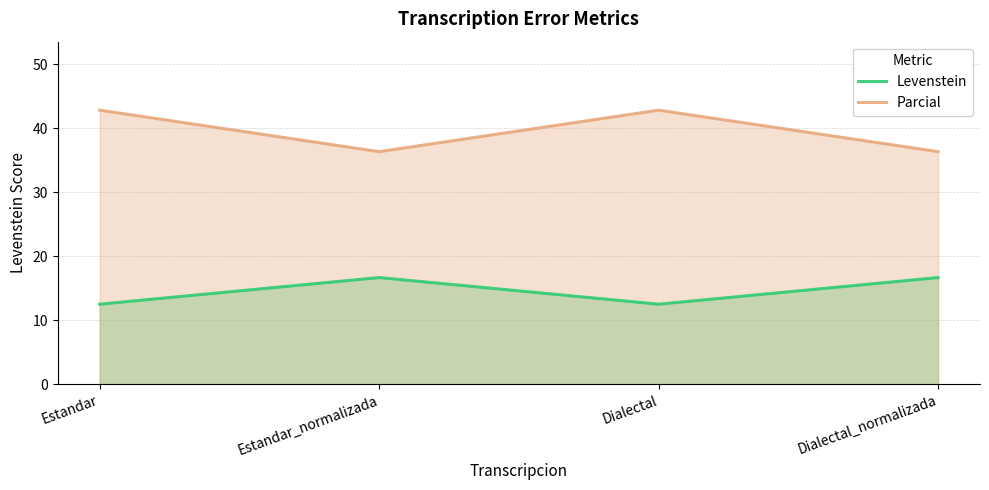

What is the maximum value shown in the chart?

42.9